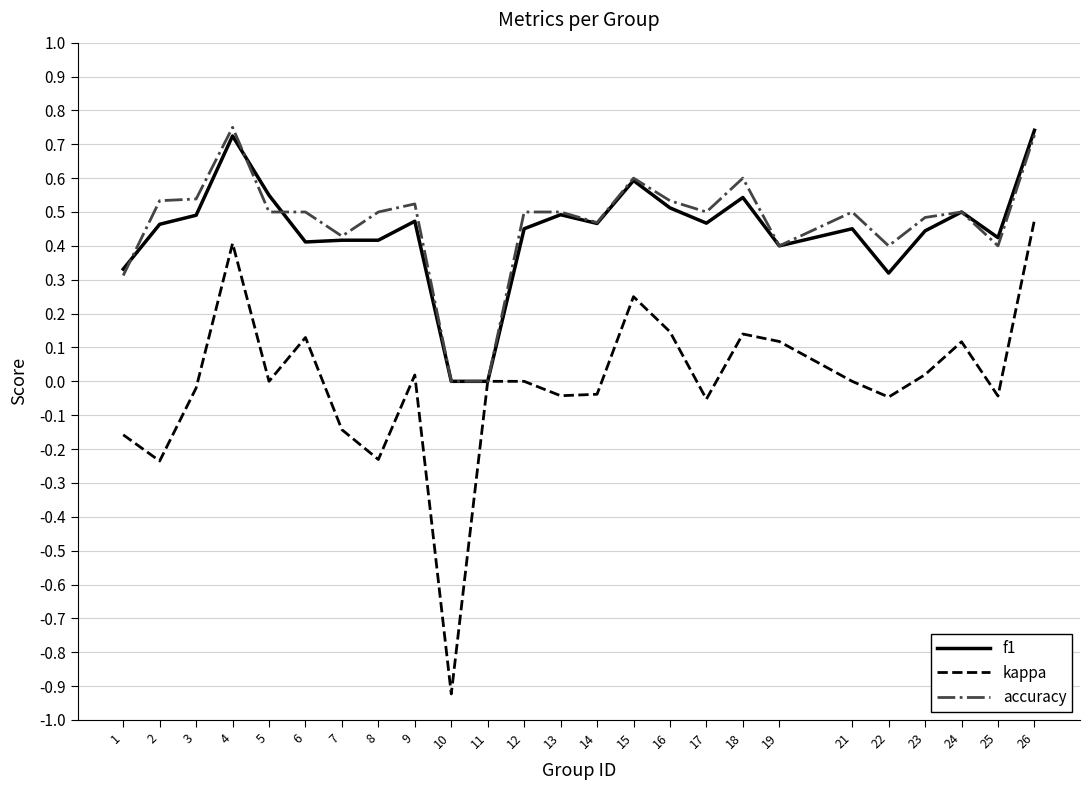

Is it true that kappa equals 0.5 at 26?

True